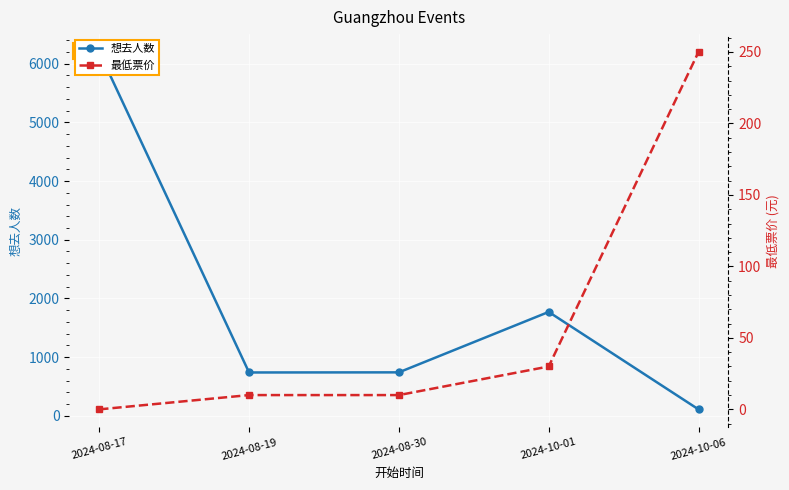

What is the spread (max minus min) of values at 2024-08-19?

727